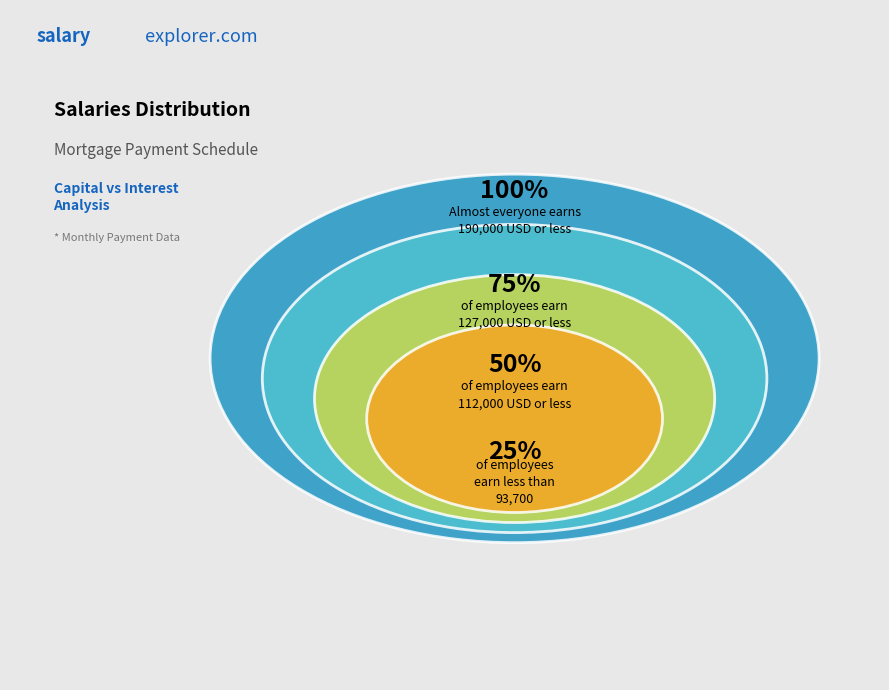

Which has a higher value, 50% or 75%?

75%